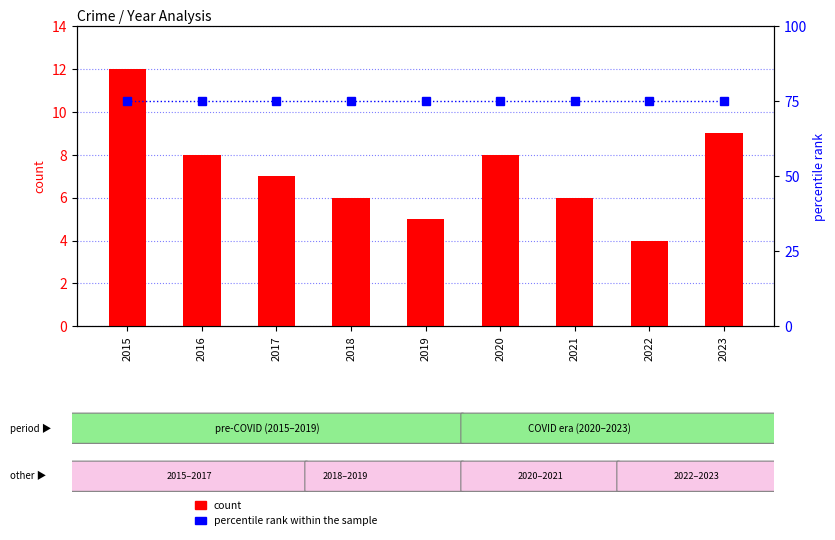

What is the maximum value for percentile rank within the sample?

75